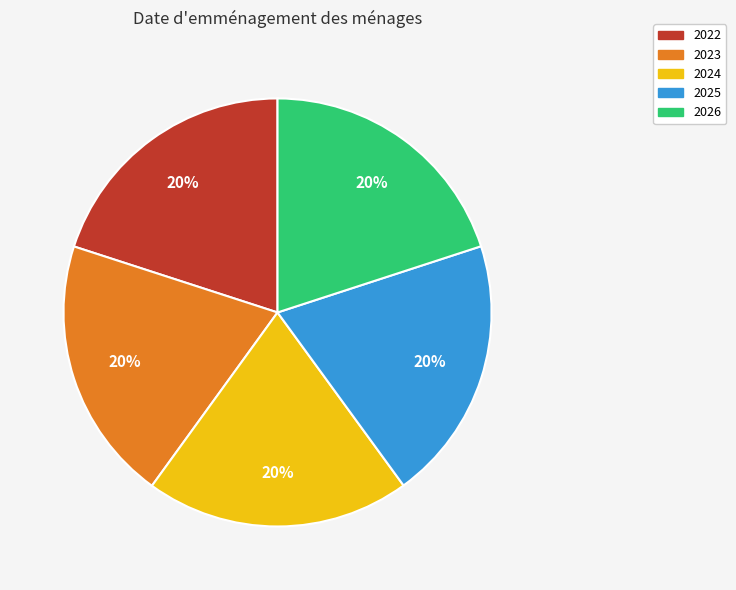

True or false: 2023 accounts for 10% of the total.

False